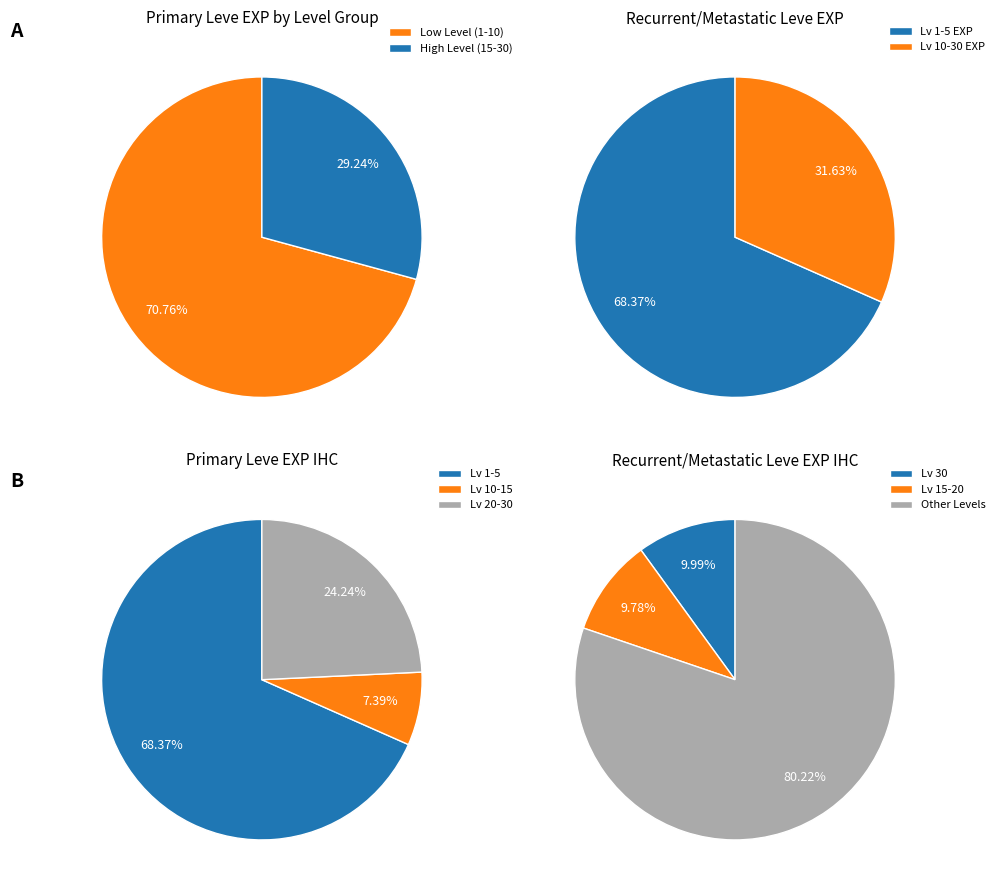

Is it true that 23 is 1% of the pie?

False